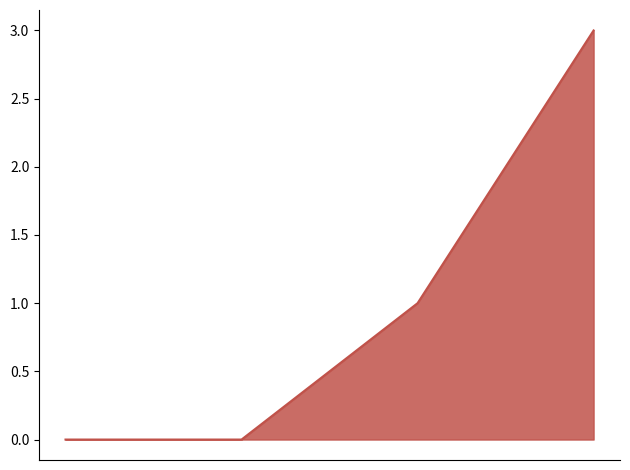

What is the difference between the maximum and second lowest values?

3